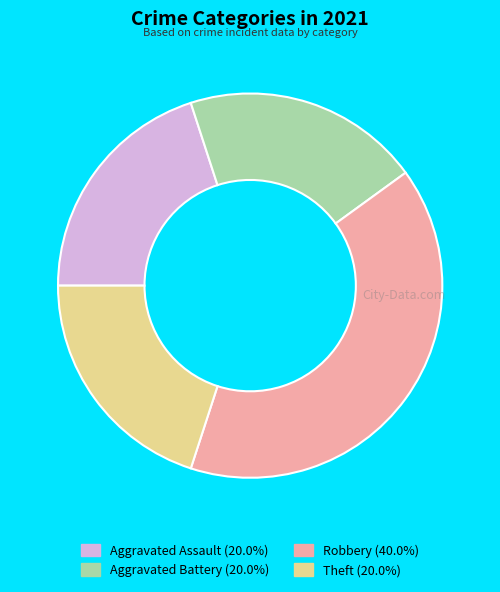

Is the sum of Robbery and Aggravated Assault greater than half?

Yes